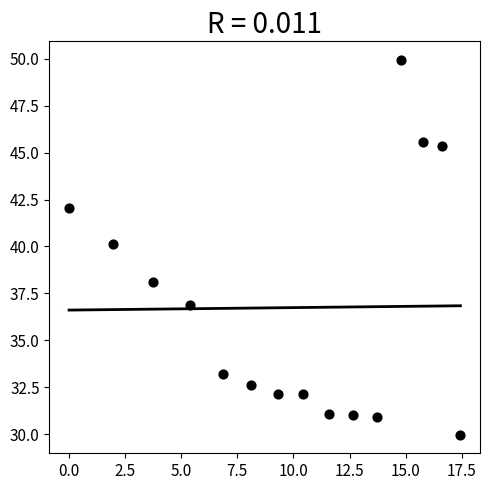

What Y value in the scatter plot is closest to 39?

38.1